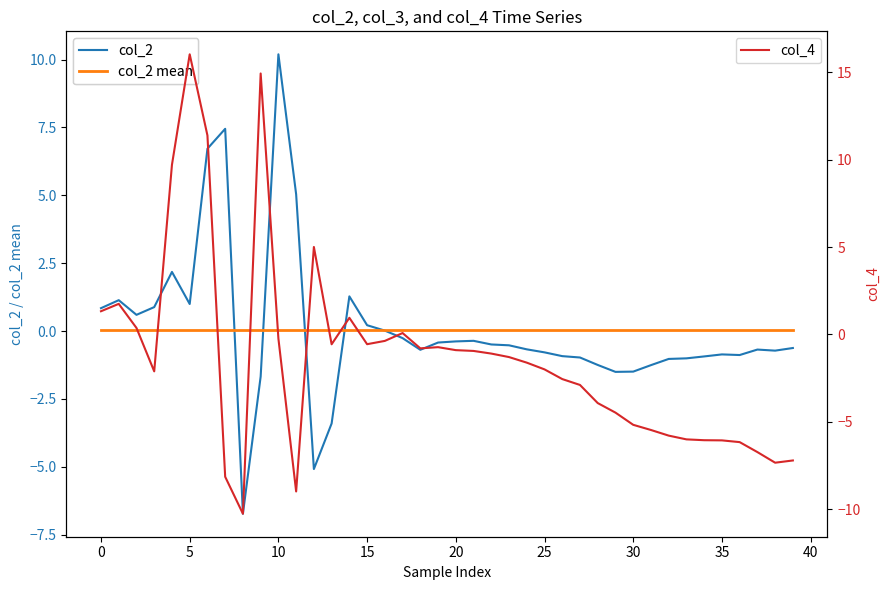

Reading left to right, what are all the values shown in this chart?

col_2: 0.8	1.1	0.6	0.9	2.2	1.0	6.7	7.4	-6.7	-1.7	10.2	5.0	-5.1	-3.4	1.3	0.2	0.0	-0.3	-0.7	-0.4	-0.4	-0.4	-0.5	-0.5	-0.7	-0.8	-0.9	-1.0	-1.2	-1.5	-1.5	-1.3	-1.0	-1.0	-0.9	-0.9	-0.9	-0.7	-0.7	-0.6
col_2 mean: 0.0	0.0	0.0	0.0	0.0	0.0	0.0	0.0	0.0	0.0	0.0	0.0	0.0	0.0	0.0	0.0	0.0	0.0	0.0	0.0	0.0	0.0	0.0	0.0	0.0	0.0	0.0	0.0	0.0	0.0	0.0	0.0	0.0	0.0	0.0	0.0	0.0	0.0	0.0	0.0
col_4: 1.3	1.8	0.4	-2.1	9.7	16.0	11.4	-8.1	-10.2	14.9	-0.2	-9.0	5.0	-0.6	1.0	-0.6	-0.4	0.1	-0.8	-0.7	-0.9	-0.9	-1.1	-1.3	-1.6	-2.0	-2.5	-2.9	-3.9	-4.5	-5.2	-5.5	-5.8	-6.0	-6.0	-6.1	-6.2	-6.7	-7.3	-7.2